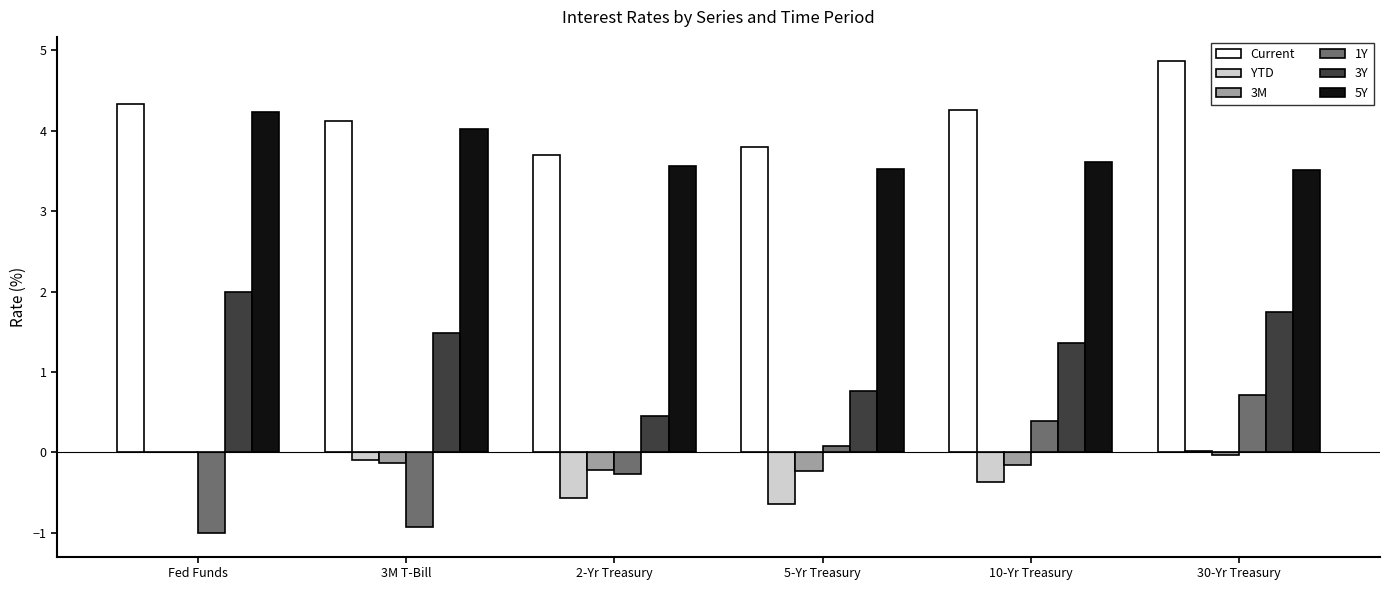

What are all the series names shown in the legend?

Current, YTD, 3M, 1Y, 3Y, 5Y